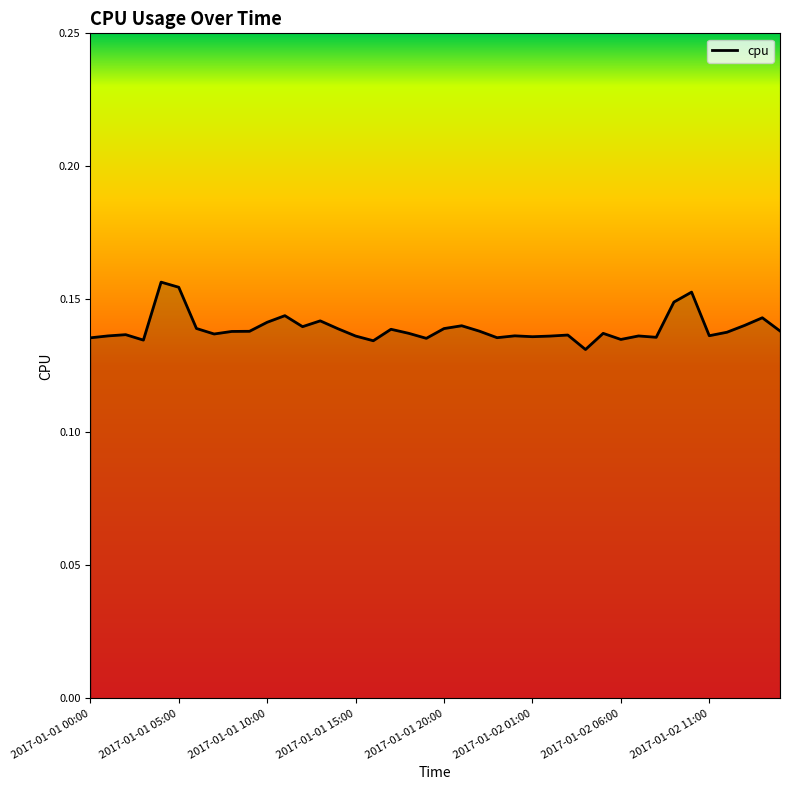

True or false: there are more than 2 points higher than both neighbors.

True